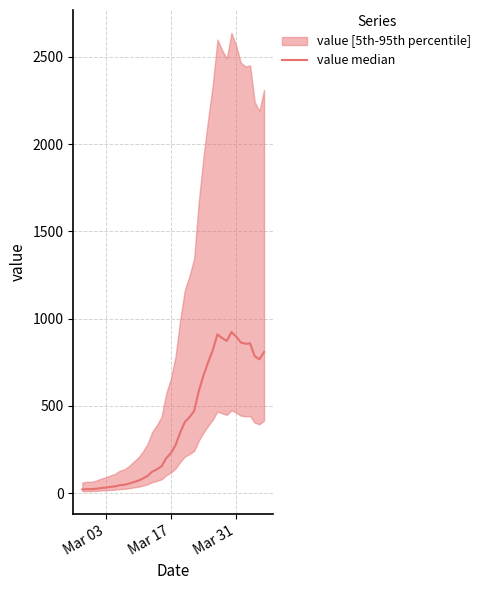

What is the difference between the maximum and minimum values?

901.6